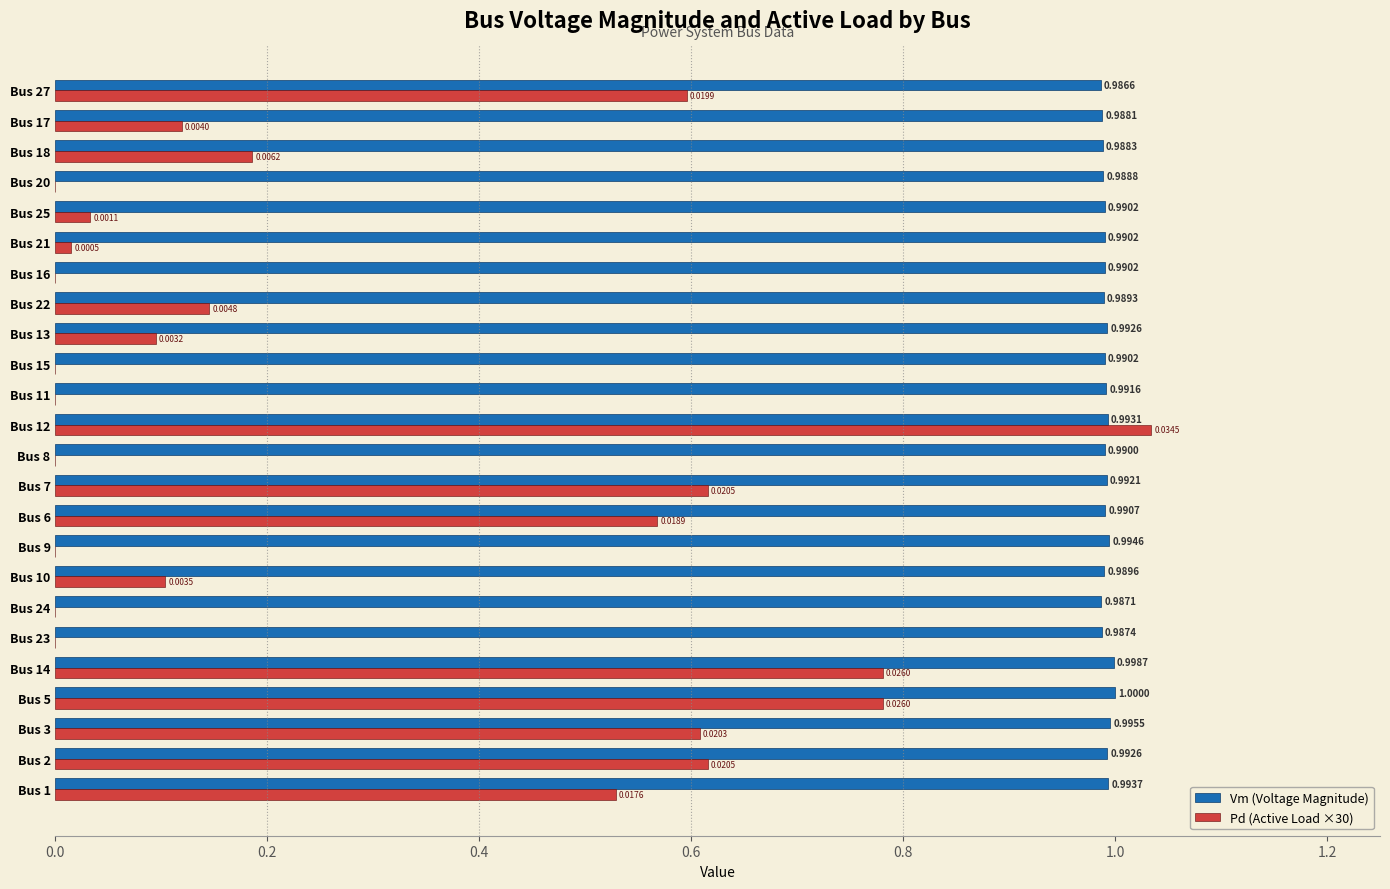

Which series changed the most between Bus 7 and Bus 13?

Pd (Active Load ×30)